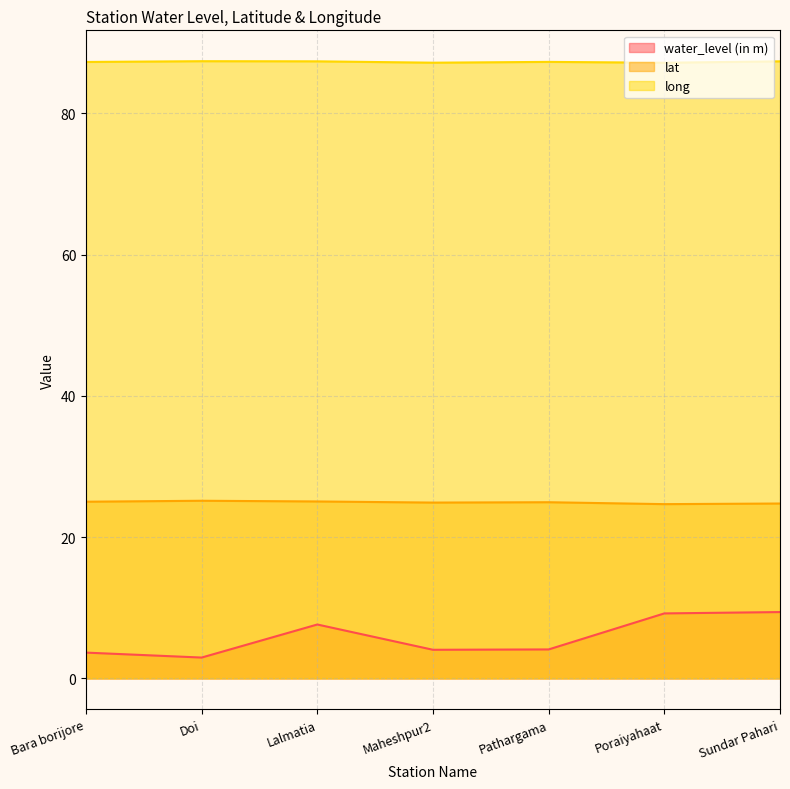

At which category does water_level (in m) reach its first local peak?

Lalmatia